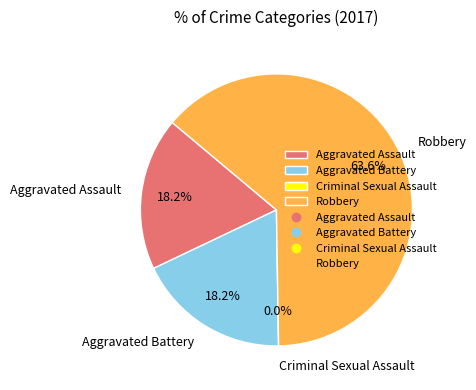

What is the total percentage of Aggravated Battery and Aggravated Assault?

36.4%